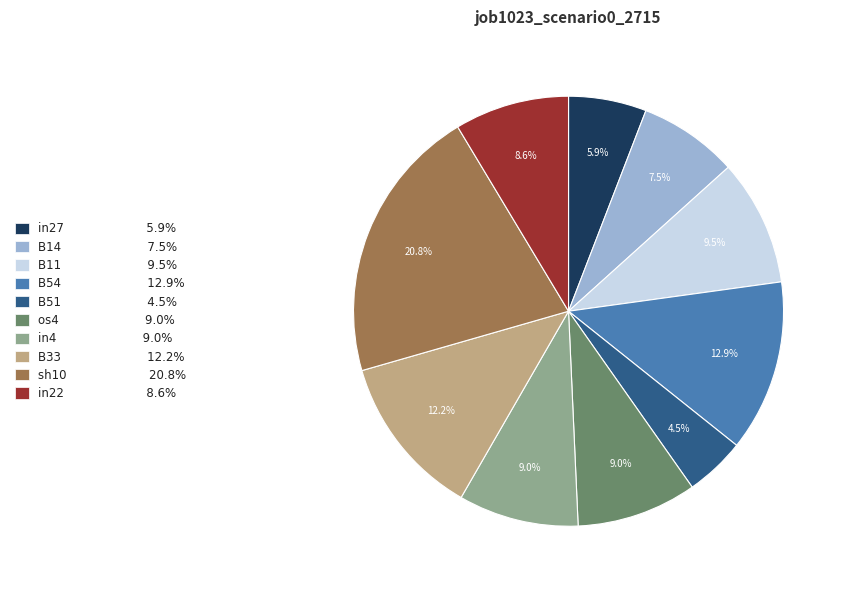

What is the smallest slice in the pie chart?

B51 4.5%